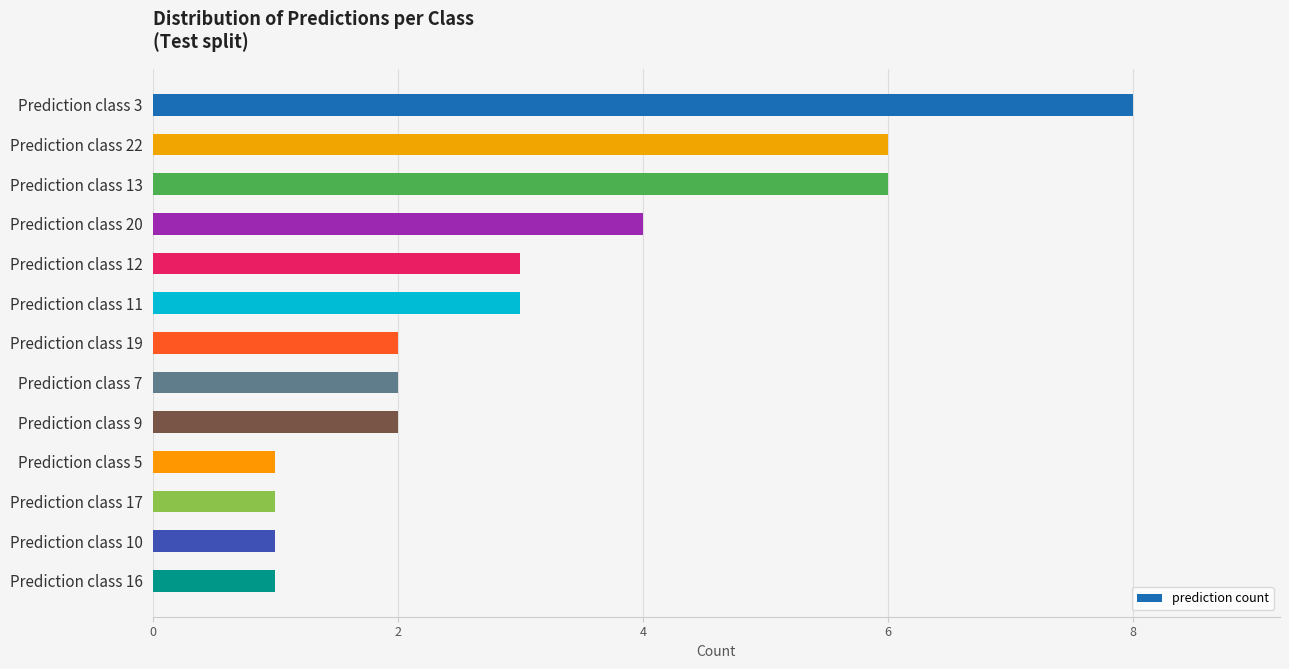

What is the ratio of the value at Prediction class 10 to the value at Prediction class 17?

1.0